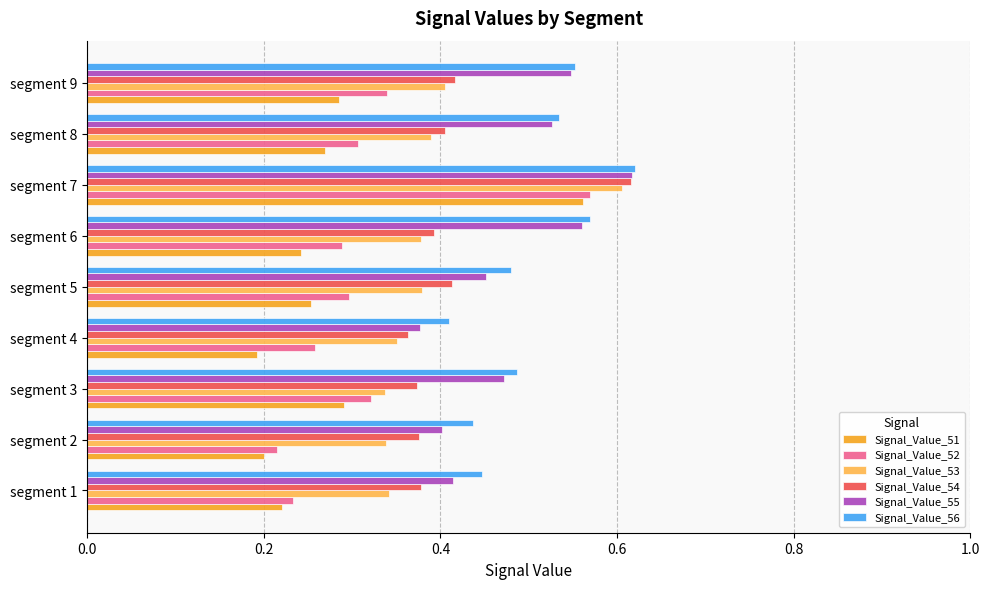

Which series has the largest range (max minus min)?

Signal_Value_51